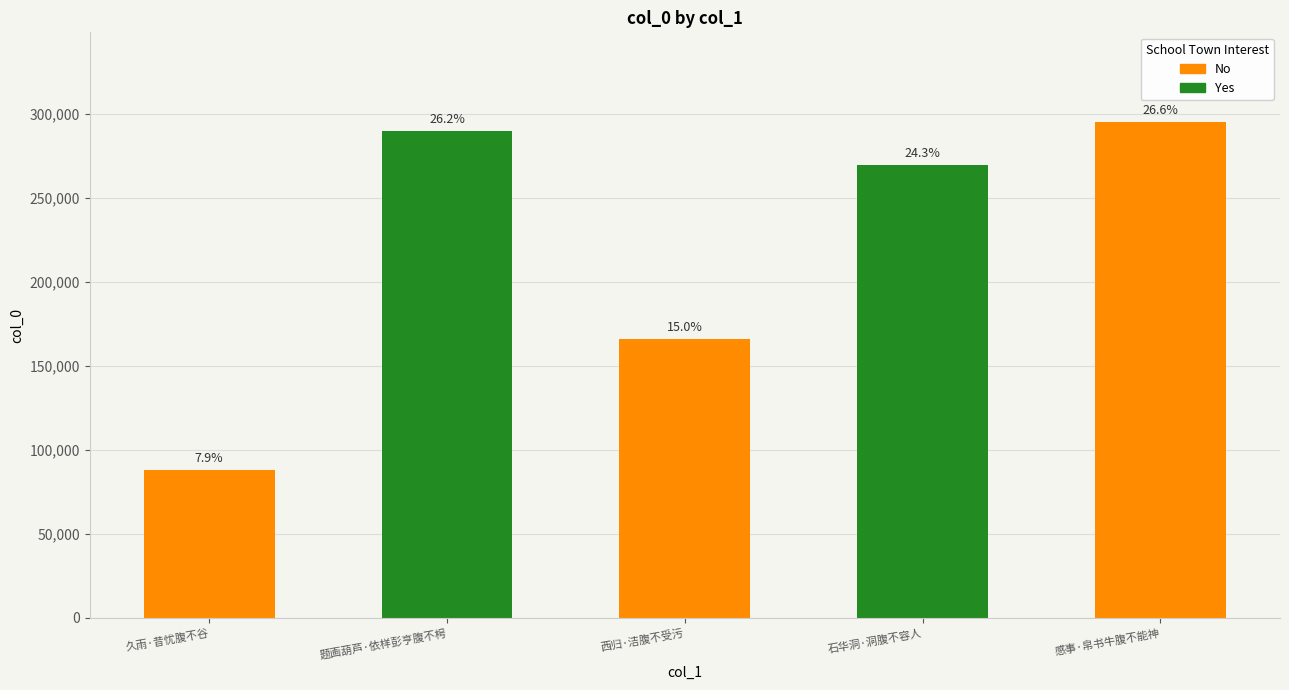

What is the difference between the values at 石华洞·洞腹不容人 and 感事·帛书牛腹不能神?

25844